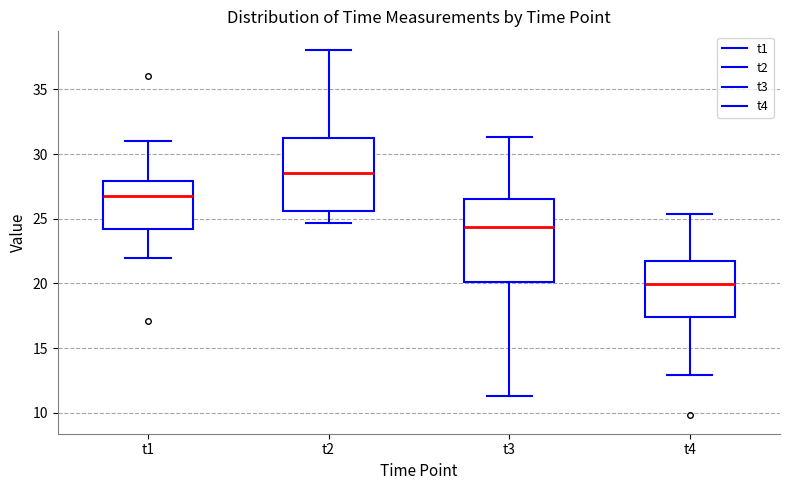

Where is the lower edge of the box for t3 on the y-axis? The values are not printed on the chart, so give them approximately, as read against the axis.

20.0